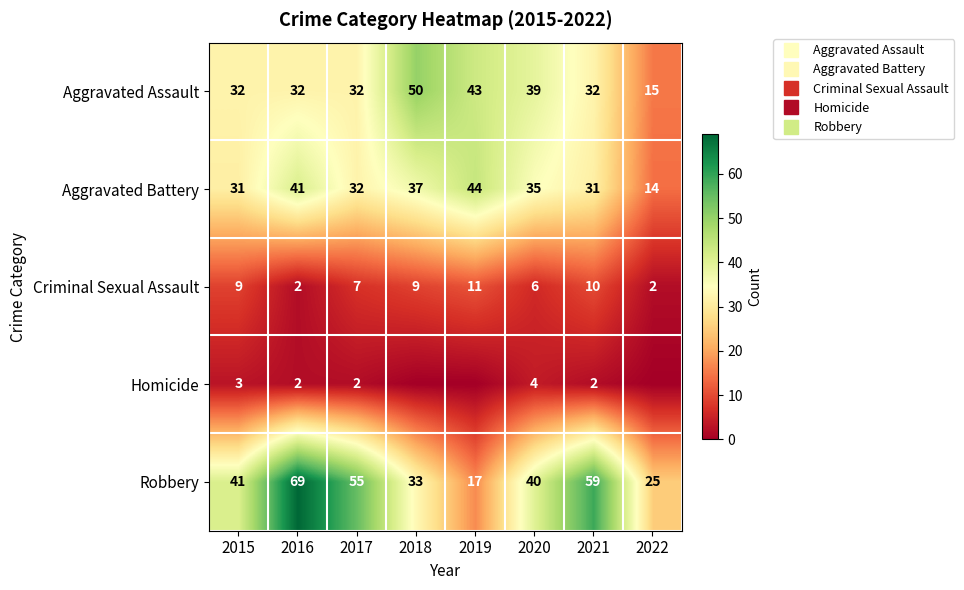

Where is Aggravated Assault nearest to the value 32?

2015